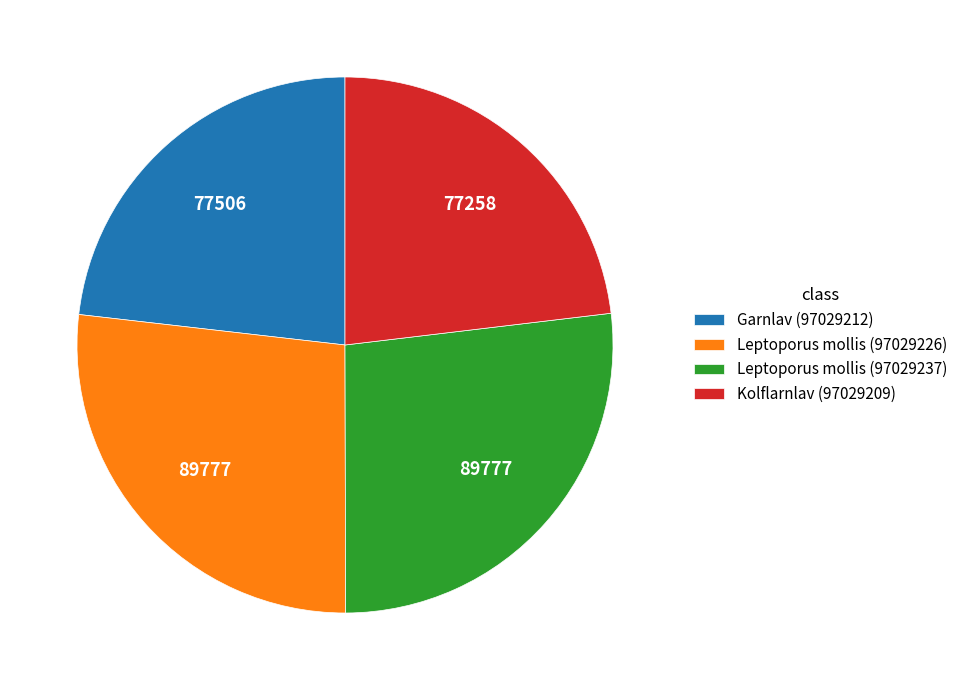

How many segments does this pie chart have?

4